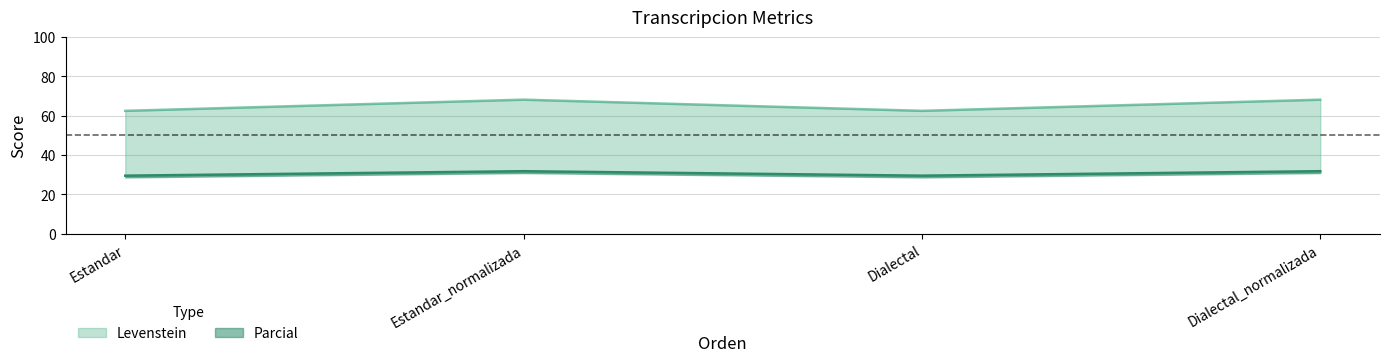

Between Estandar_normalizada and Dialectal, which is larger?

Estandar_normalizada